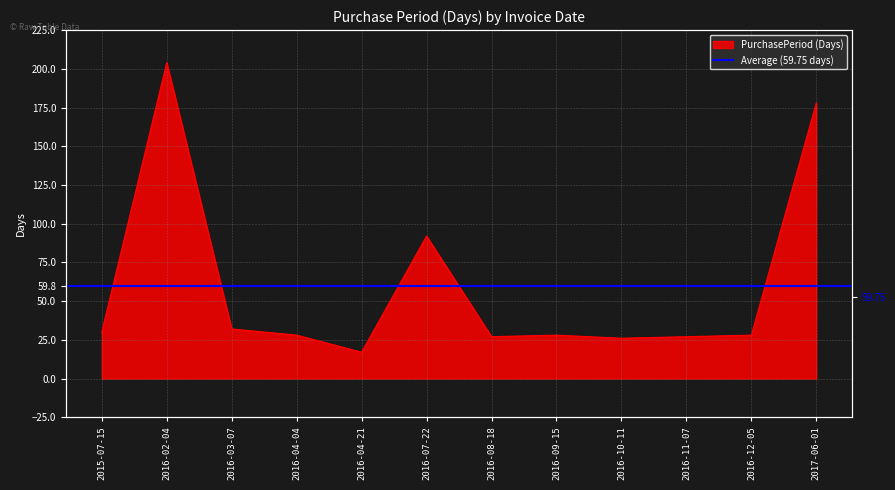

What is the difference between the values at 2016-10-11 and 2016-04-04?

2